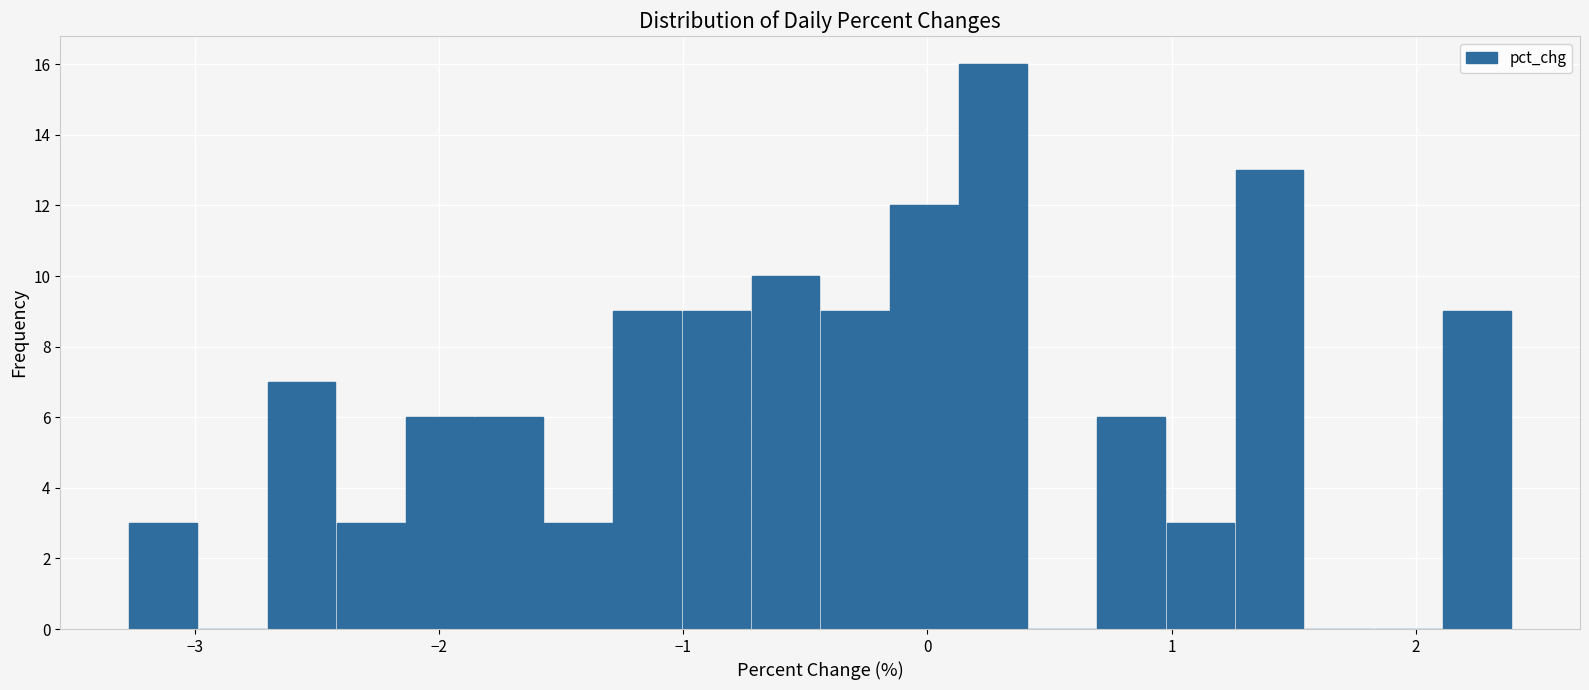

Read against the x-axis, roughly where is the centre of the tallest bar?

0.3